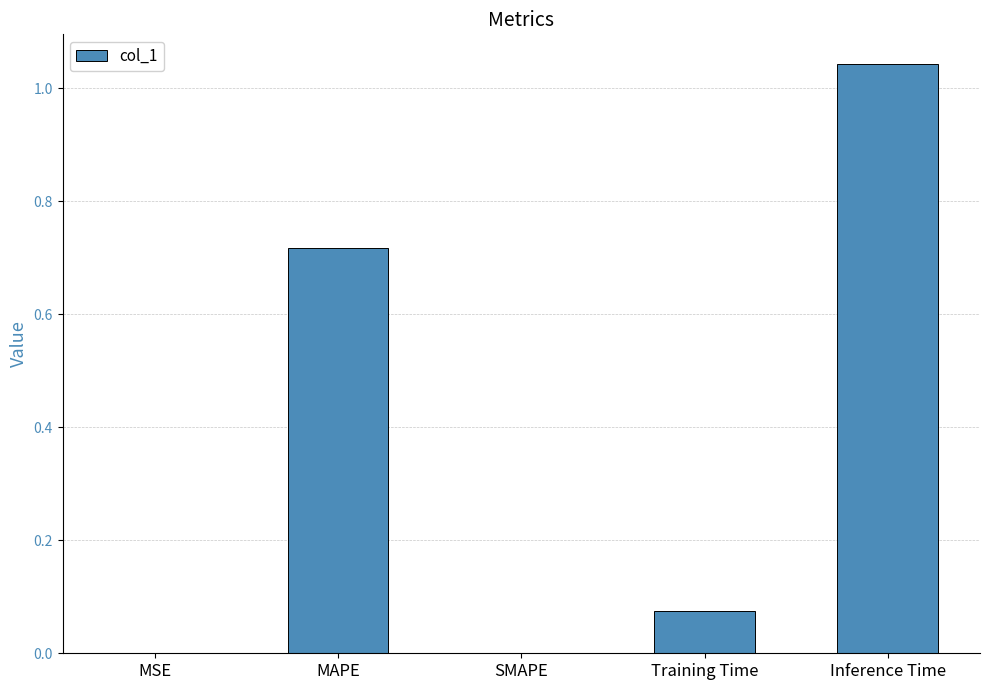

Are the bars horizontal?

No